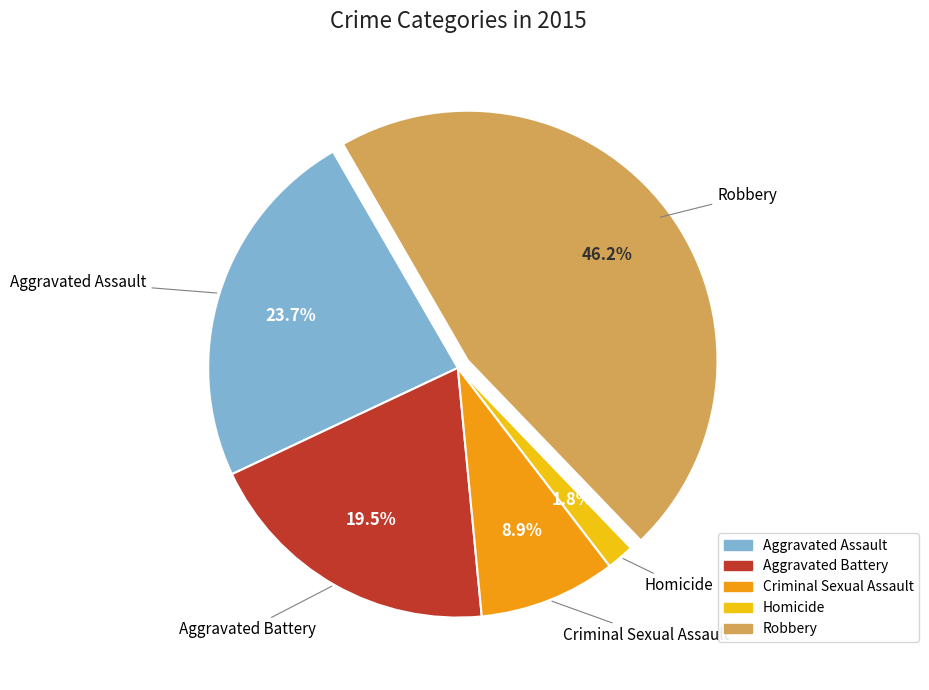

Which has a higher value, Robbery or Aggravated Battery?

Robbery